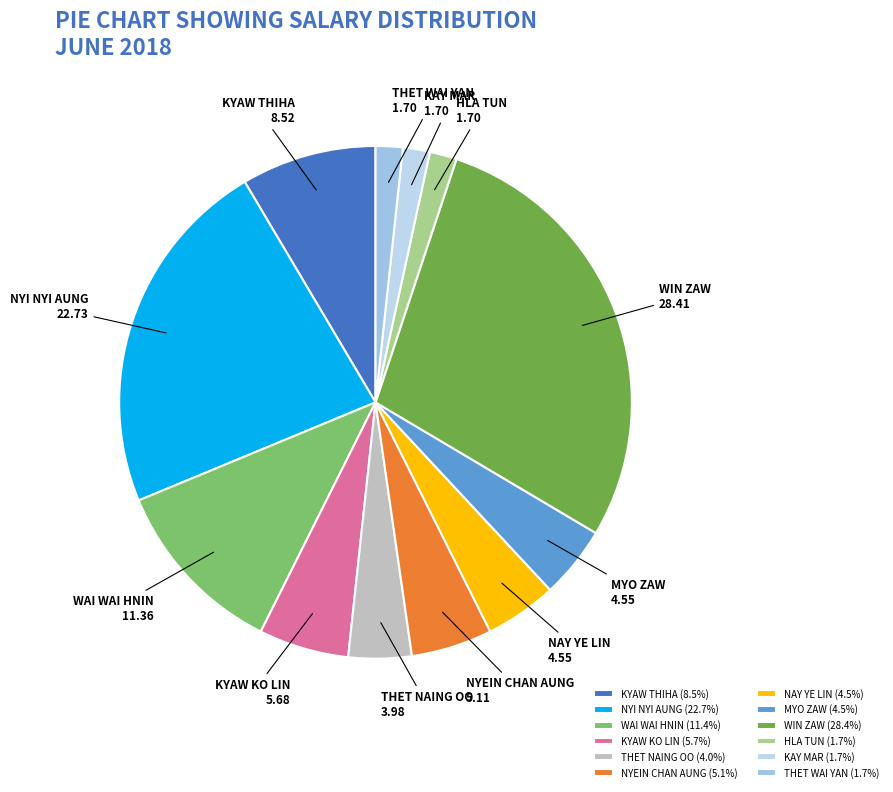

How many segments does this pie chart have?

12